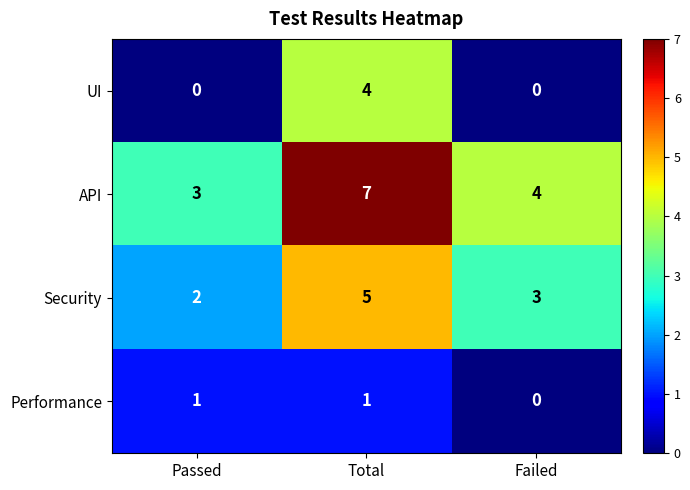

What is the maximum value for UI?

4